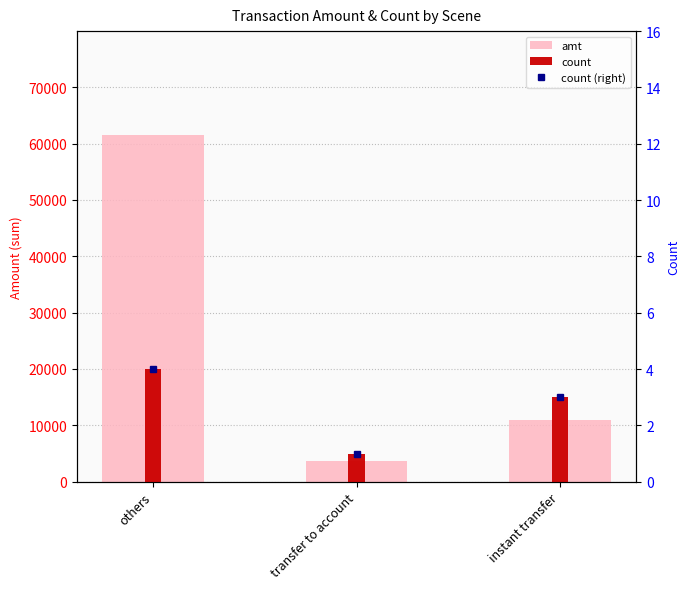

List the series in order of their peak value, highest first.

amt, count, count (right)